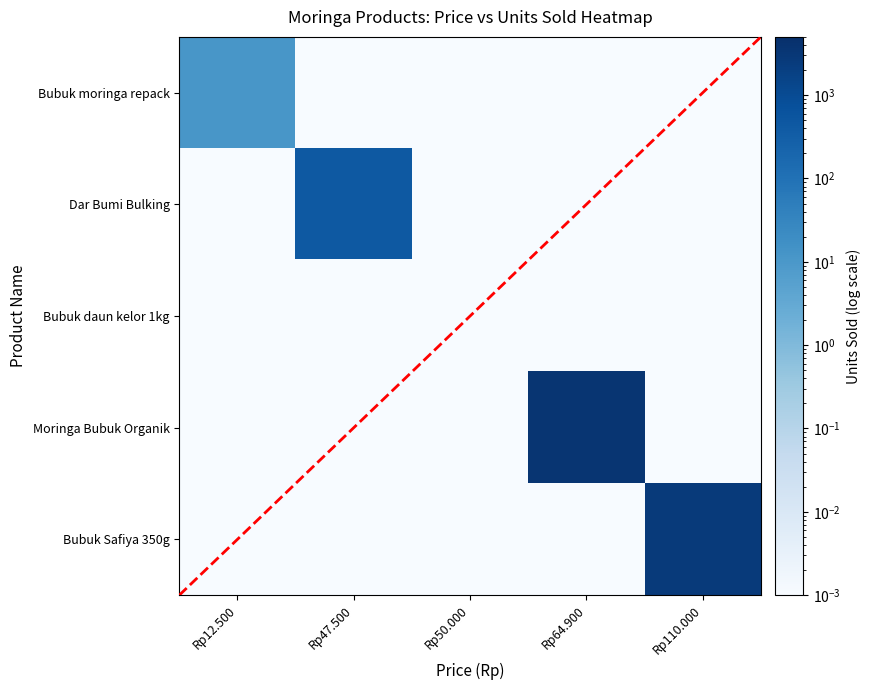

Rank the categories by Bubuk daun kelor 1kg value from highest to lowest.

Rp12.500, Rp47.500, Rp50.000, Rp64.900, Rp110.000